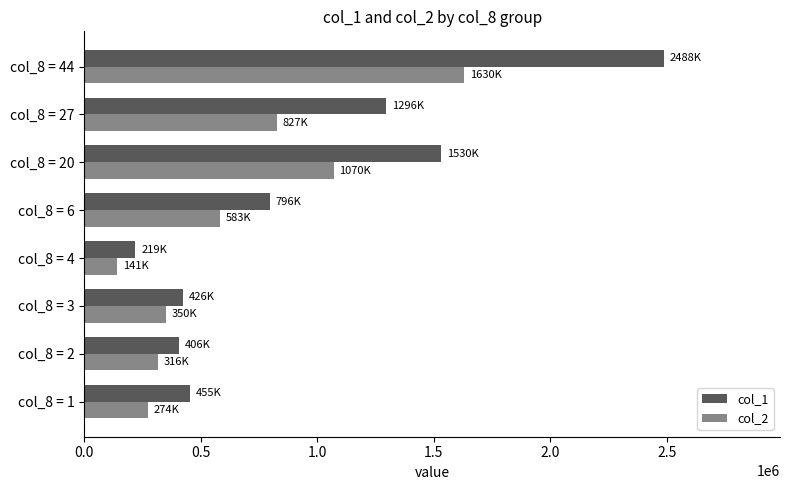

The value of col_2 at col_8 = 44 is 2664047. True or false?

False